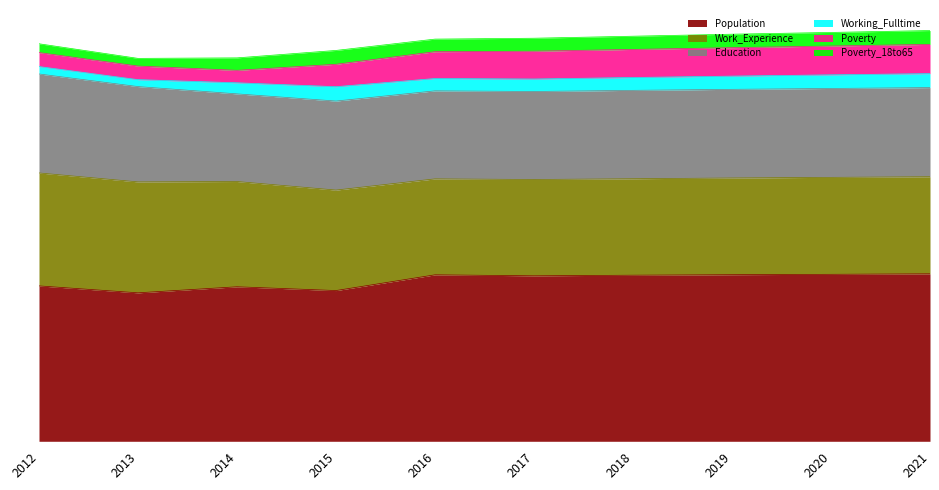

What is the value of the Population point at the 10th from the left?

1330